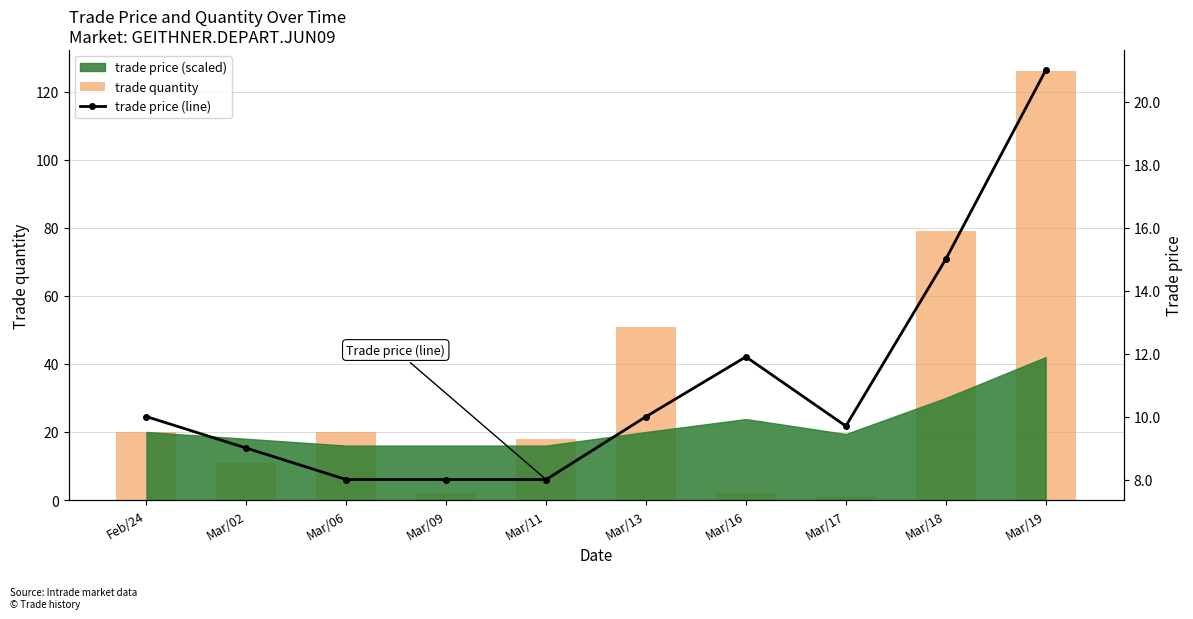

What is the value of the trade price (line) bar at the 9th from the left?

15.0